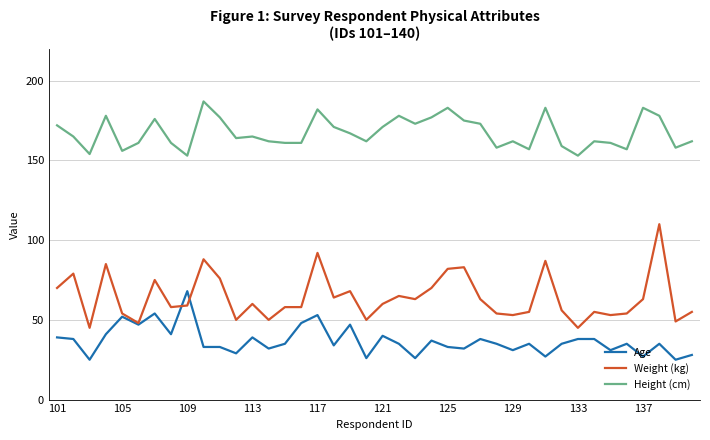

Rank the series by their average value, from lowest to highest.

Age, Weight (kg), Height (cm)